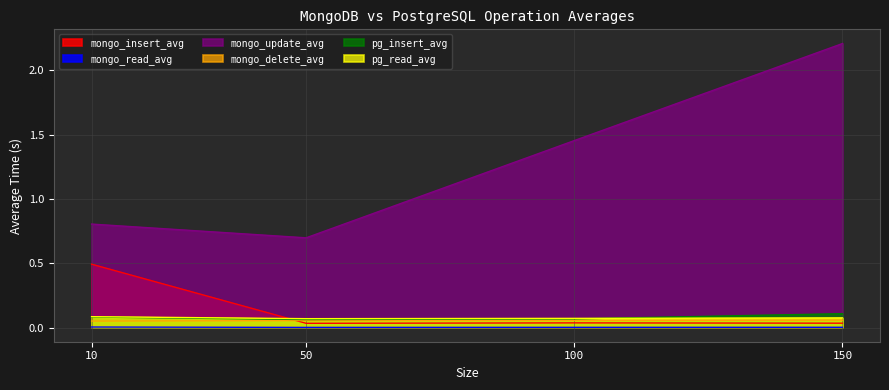

What is the difference between the highest and lowest values at 150?

2.2